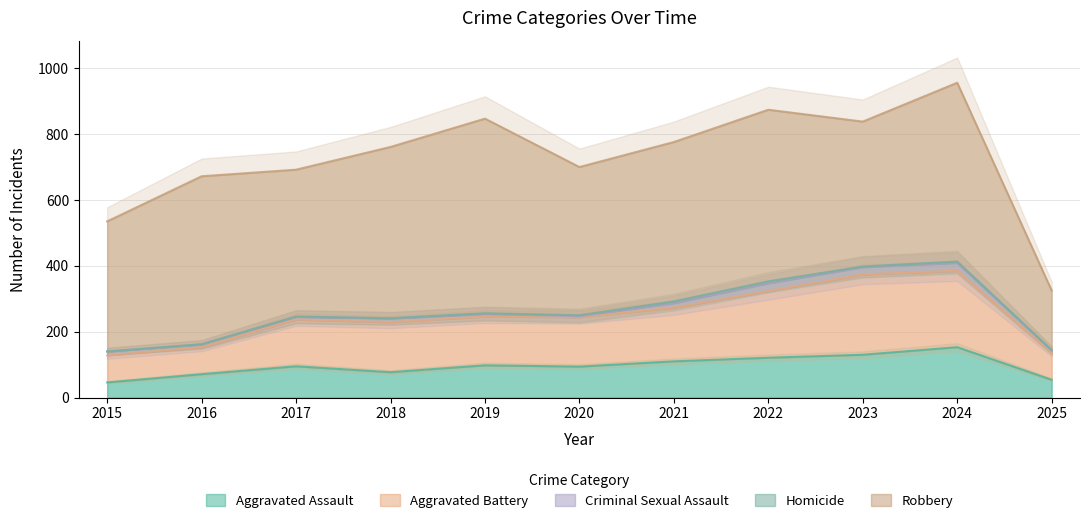

Which series has the largest range (max minus min)?

Robbery